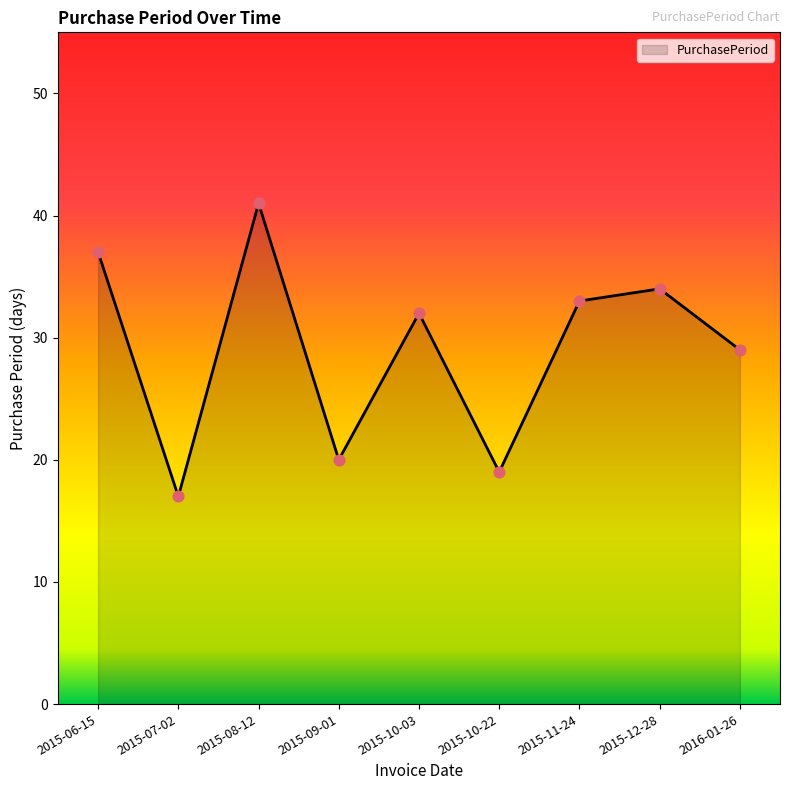

Between 2015-12-28 and 2015-10-22, which is larger?

2015-12-28